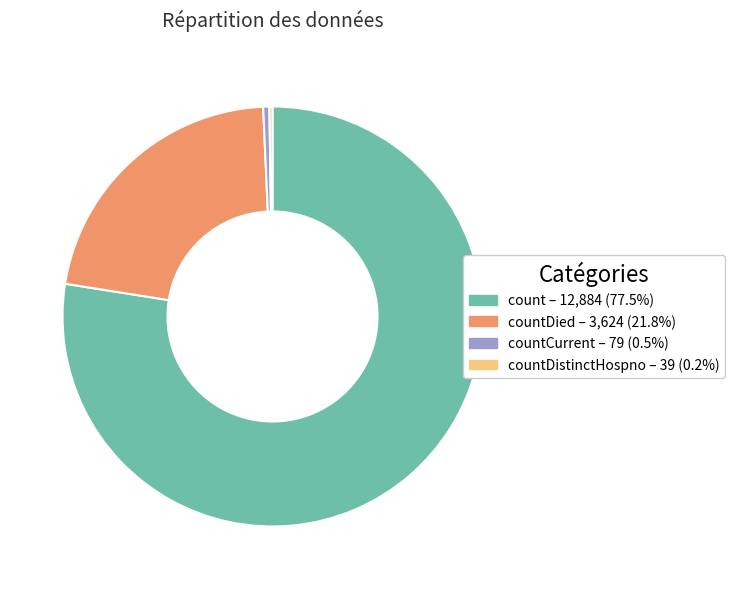

Does any single category account for the majority?

Yes